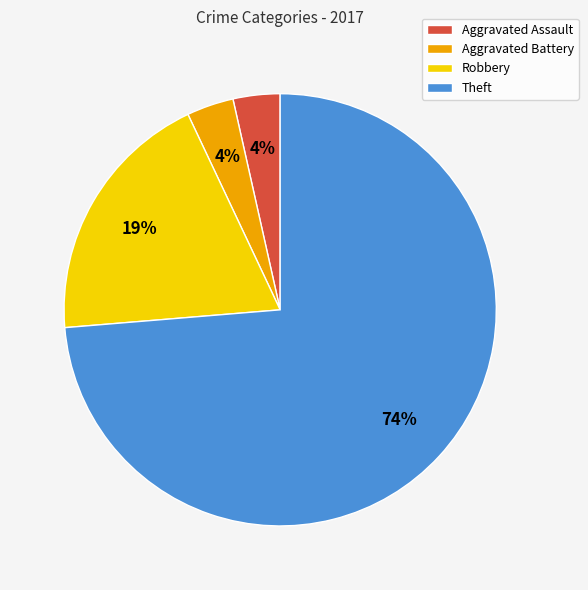

True or false: Robbery accounts for 27% of the total.

False